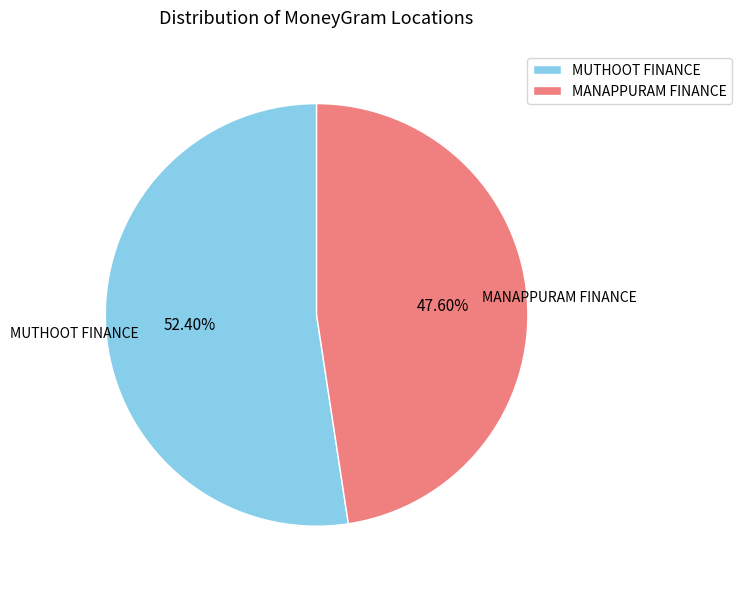

Count the number of slices in the pie.

2